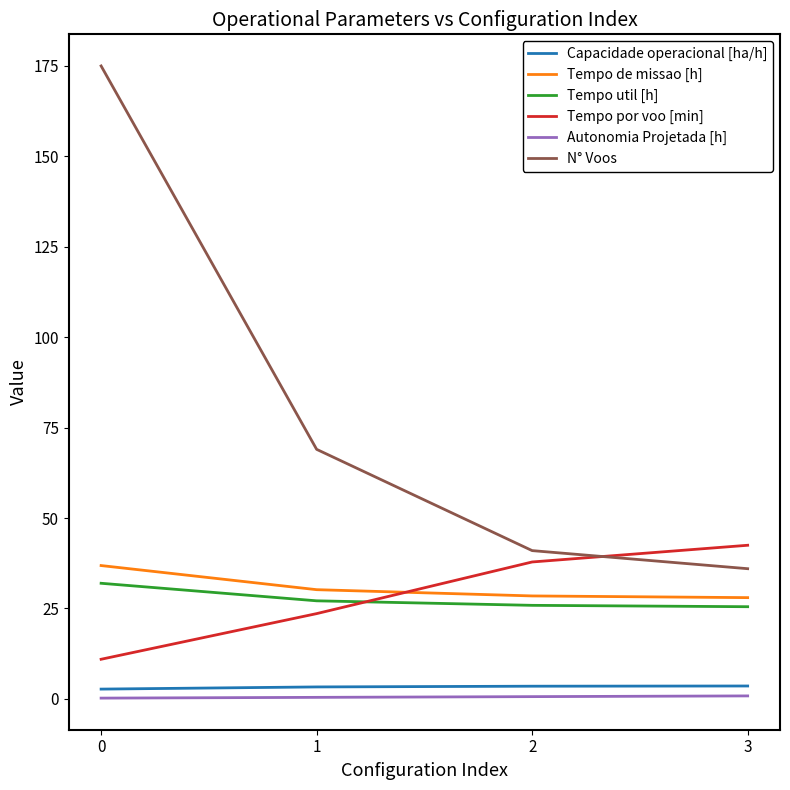

Is it true that Tempo util [h] equals 32.0 at 0?

True